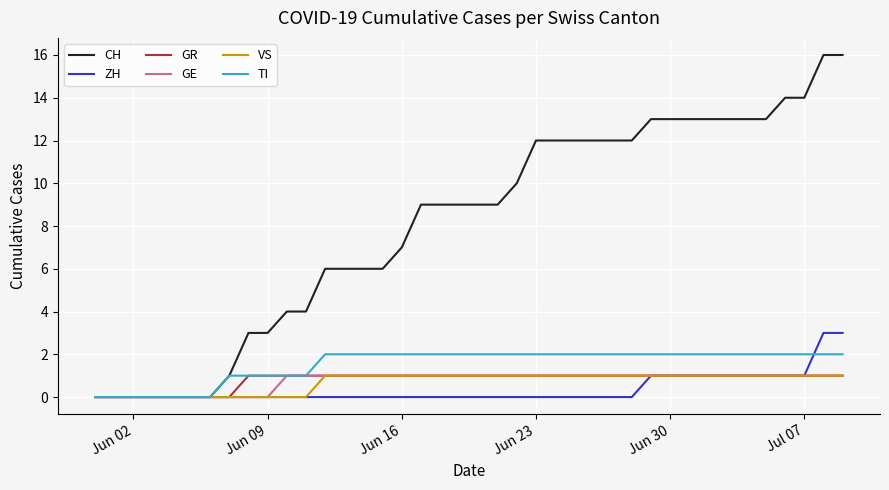

Which series has the largest total across all categories?

CH